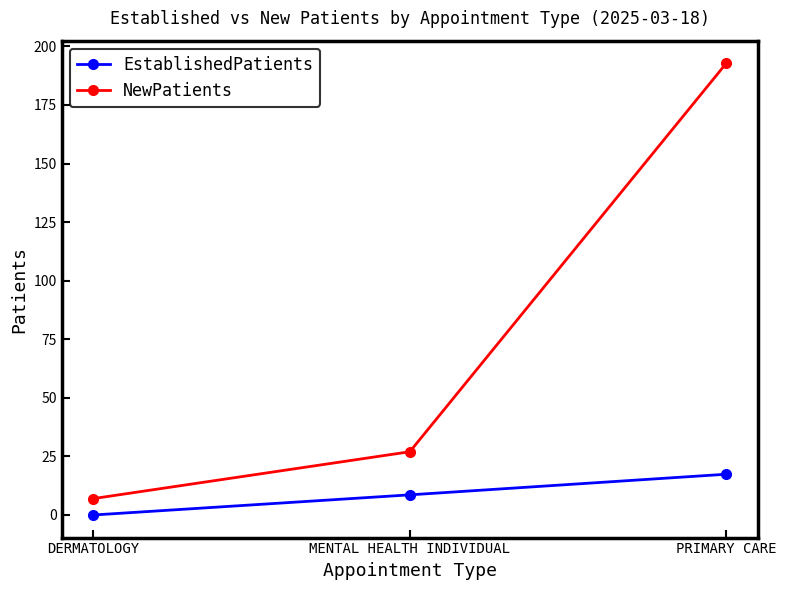

What are all the series names shown in the legend?

EstablishedPatients, NewPatients